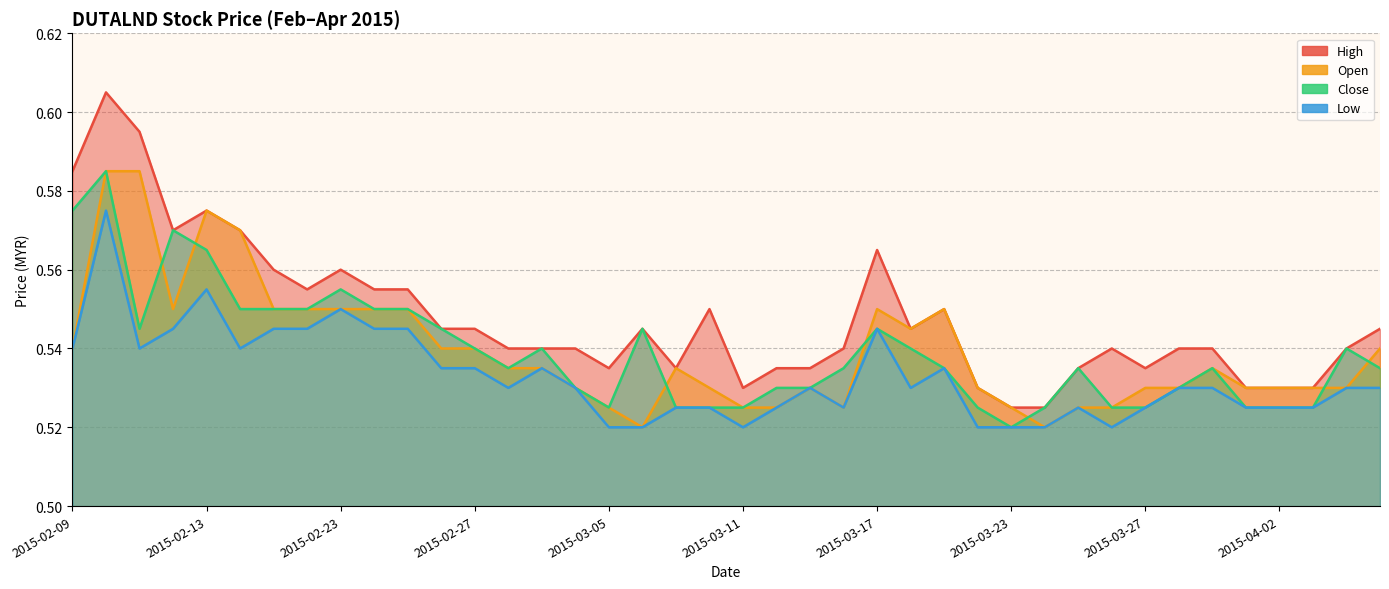

How many intersections are there between Close and Open?

7